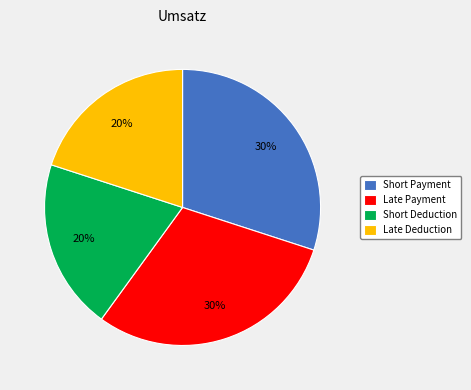

How many slices are in this pie chart?

4